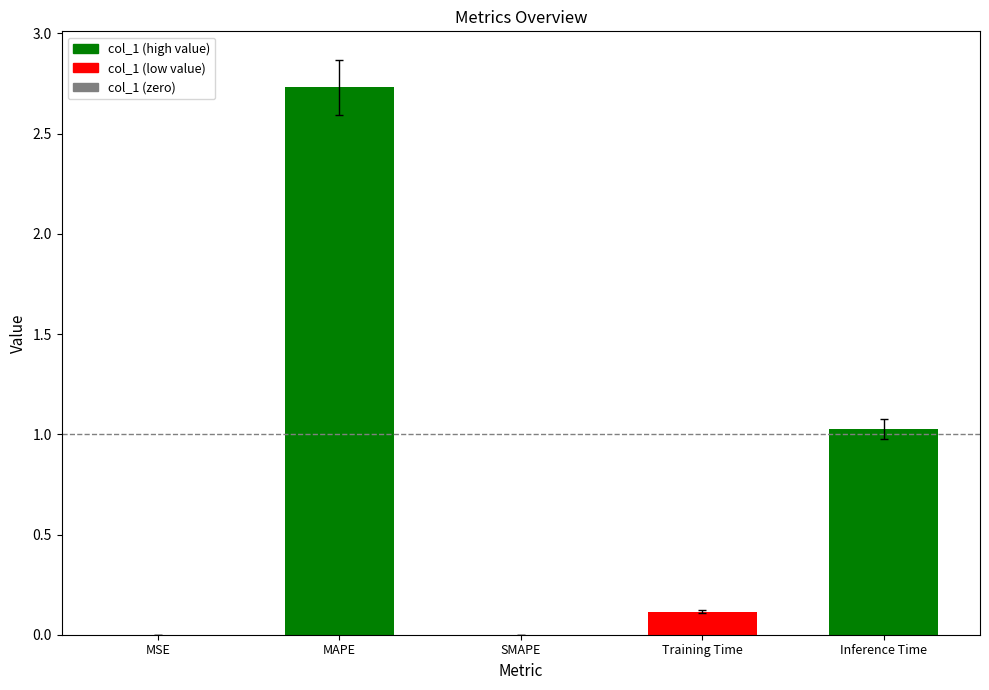

What is the sum of all values?

3.9